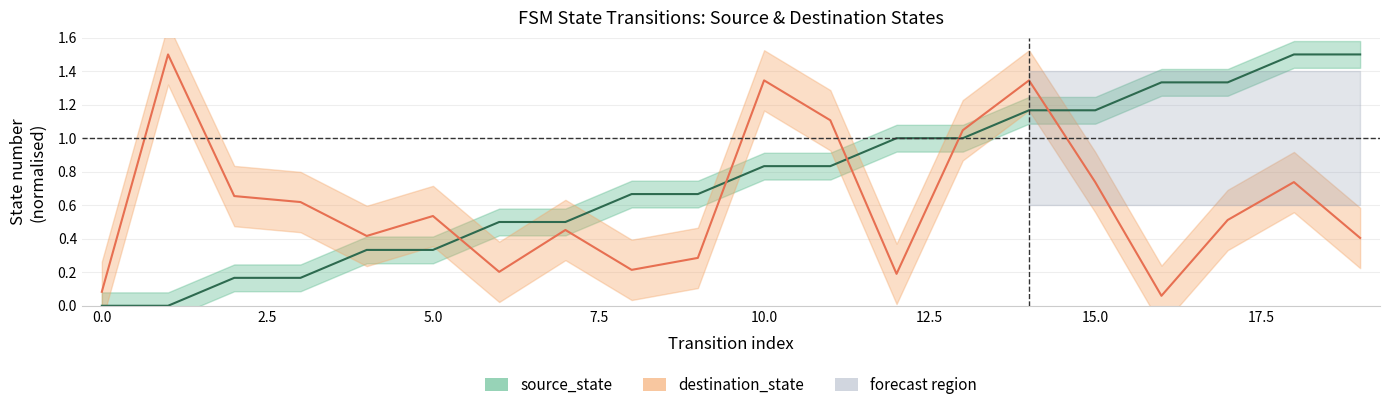

What is the value of the destination_state point at the 20th from the left?

0.4